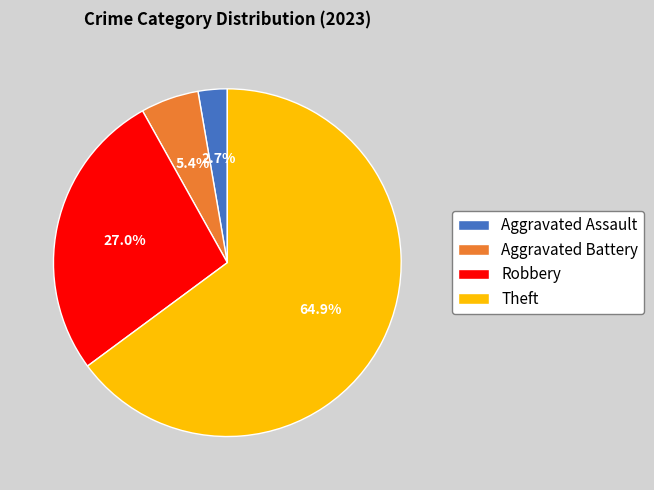

What portion of the pie excludes Theft?

35.1%